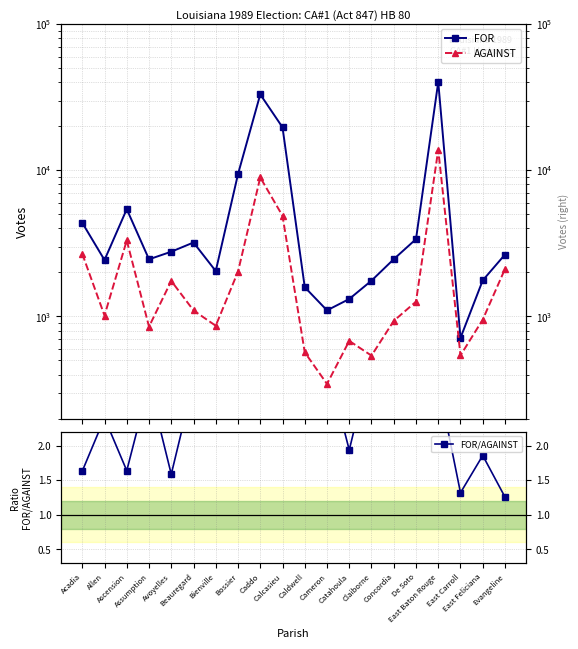

Where does the FOR series first go above 2652?

Acadia